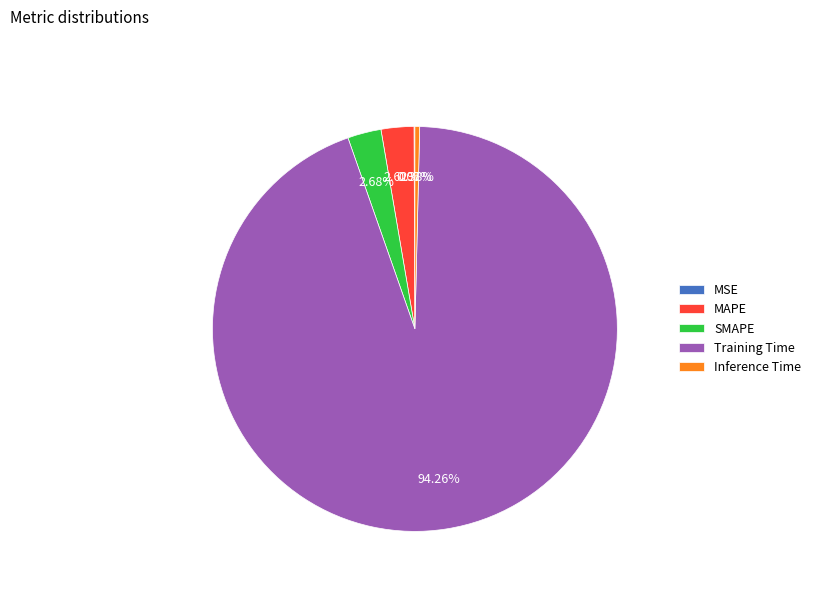

True or false: Training Time accounts for 94% of the total.

True